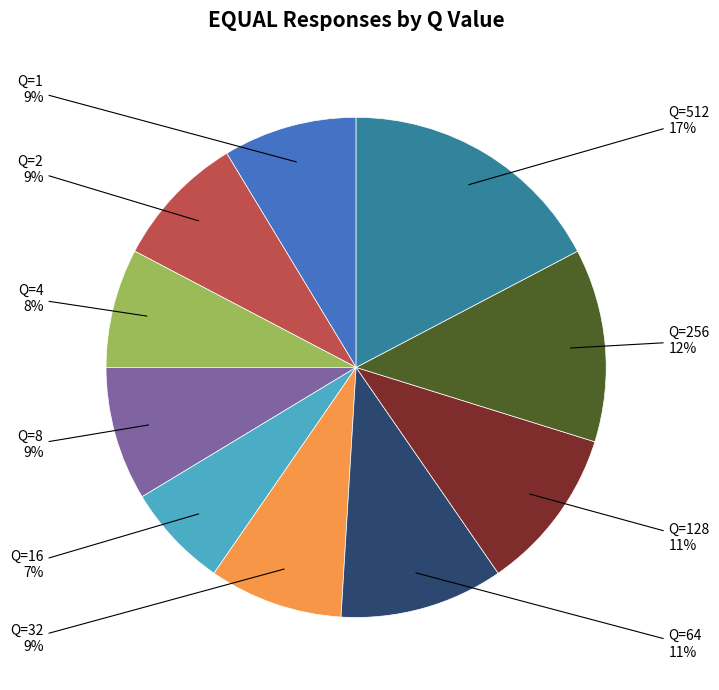

Is there any slice that represents more than half of the pie?

No